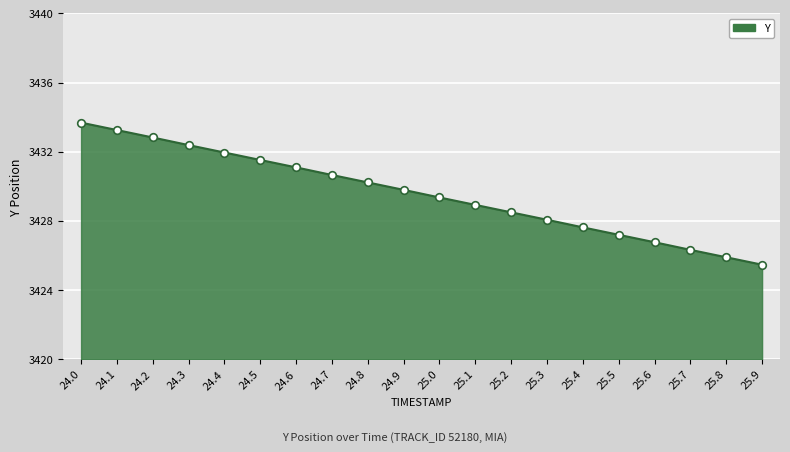

Approximately how many times larger is the value at 24.3 compared to 25.9?

1.0